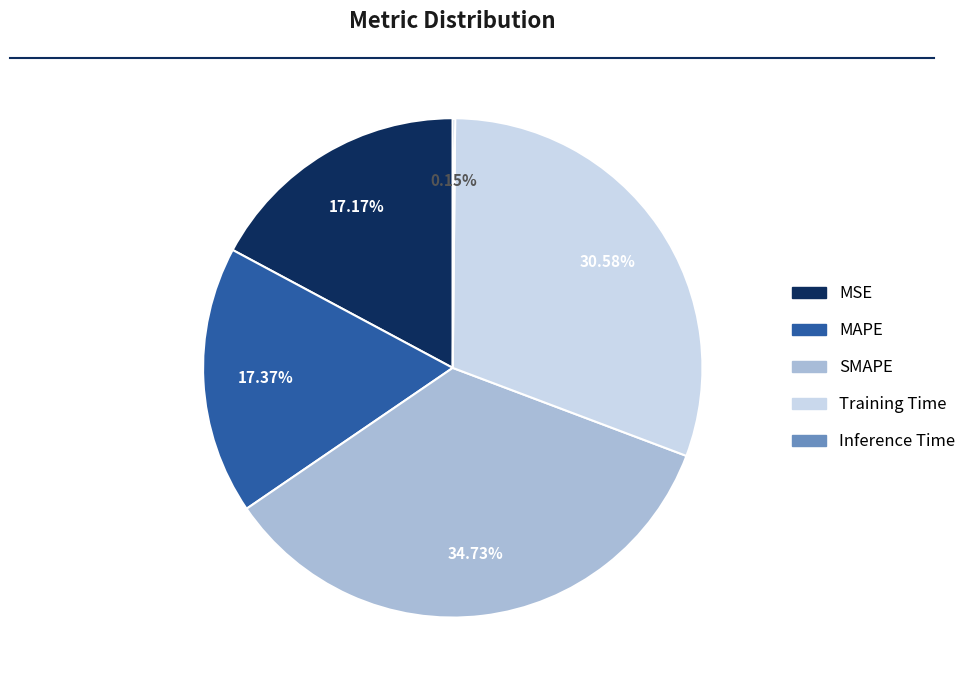

What is the largest slice in the pie chart?

SMAPE